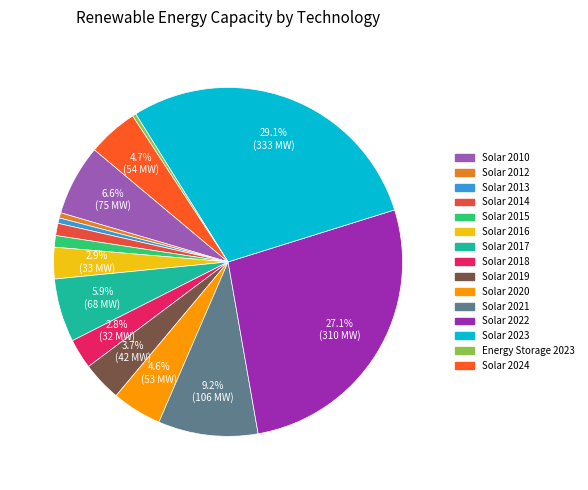

How many slices are in this pie chart?

15